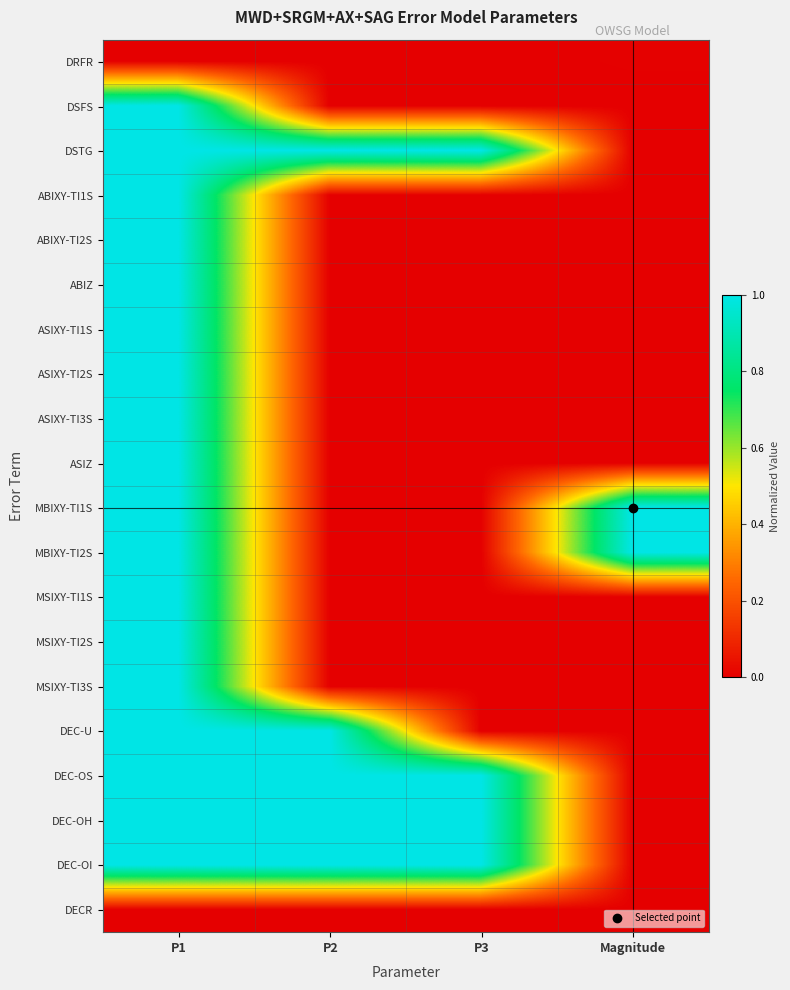

How many categories are shown in the chart?

4